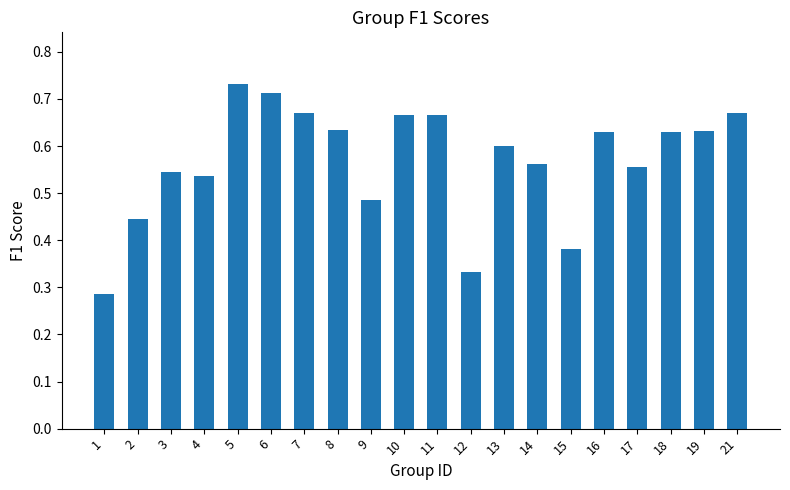

At which category does the chart reach its peak across all series?

5